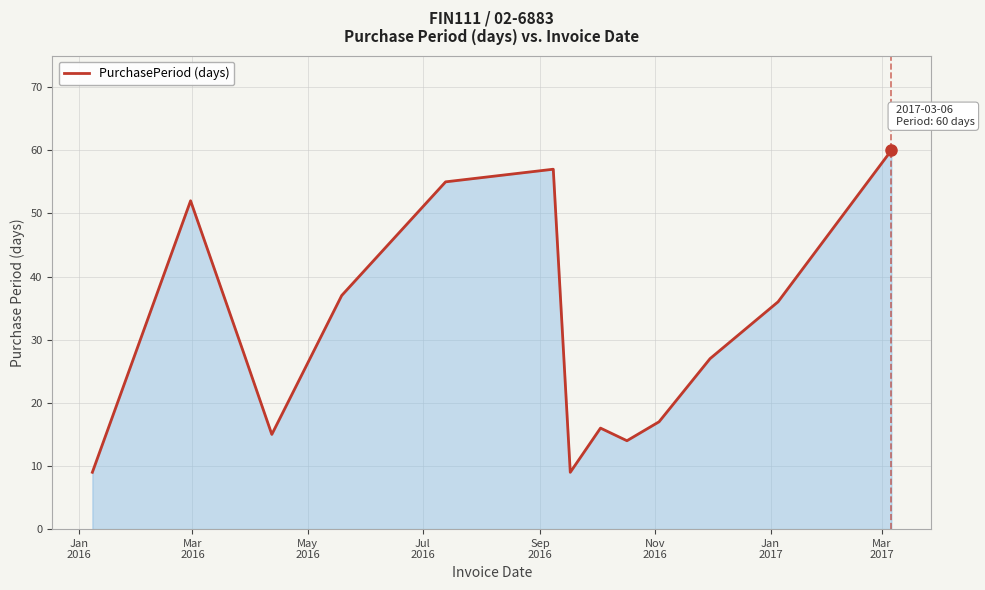

How many values are below 28?

7